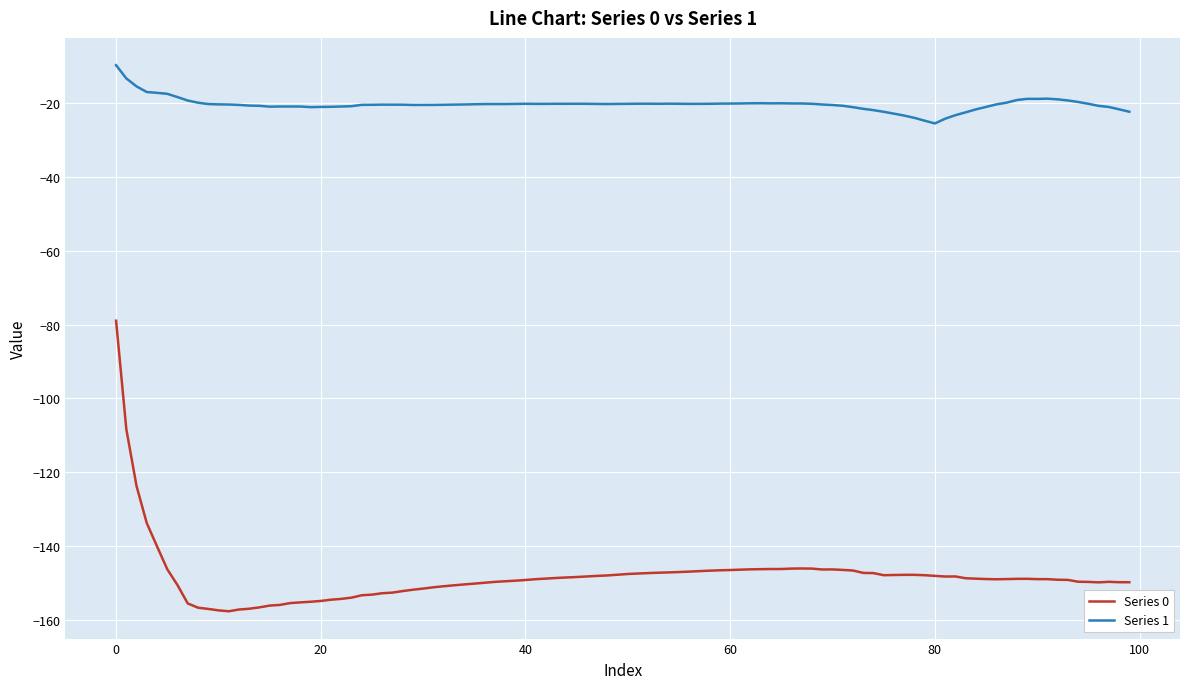

True or false: Series 0 has more than 0 points higher than both neighbors.

True